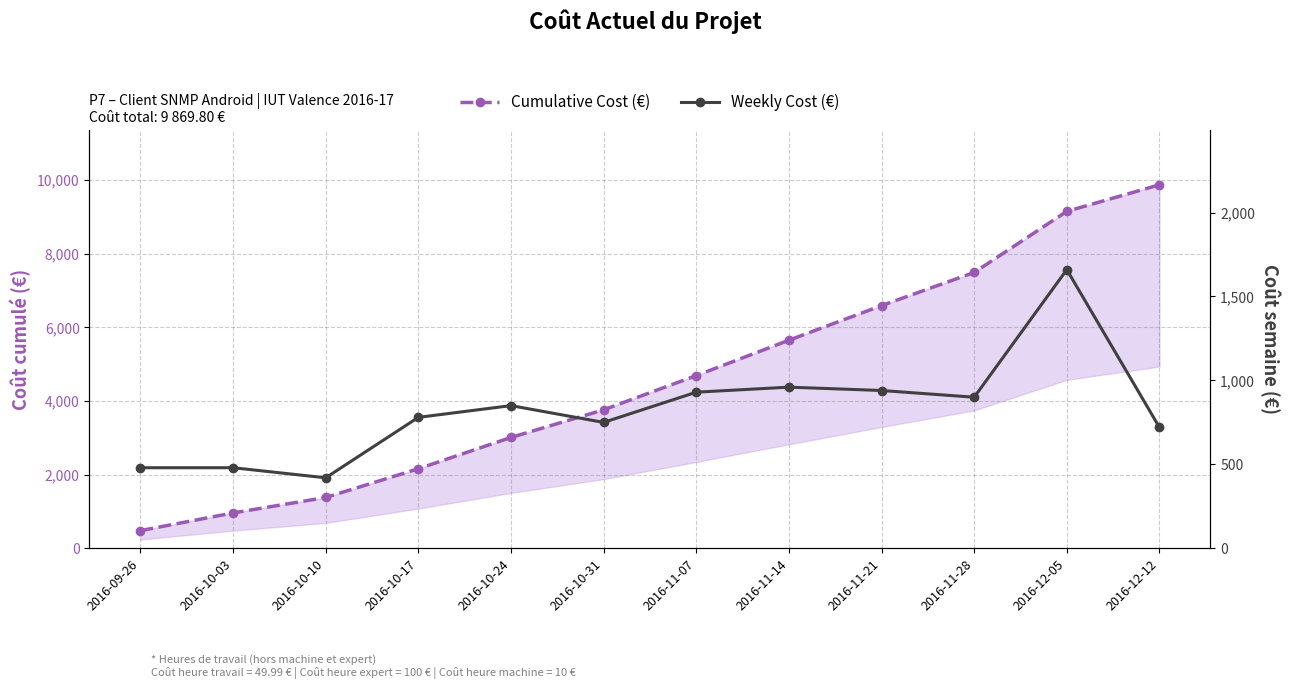

What is the minimum value for Weekly Cost (€)?

420.0